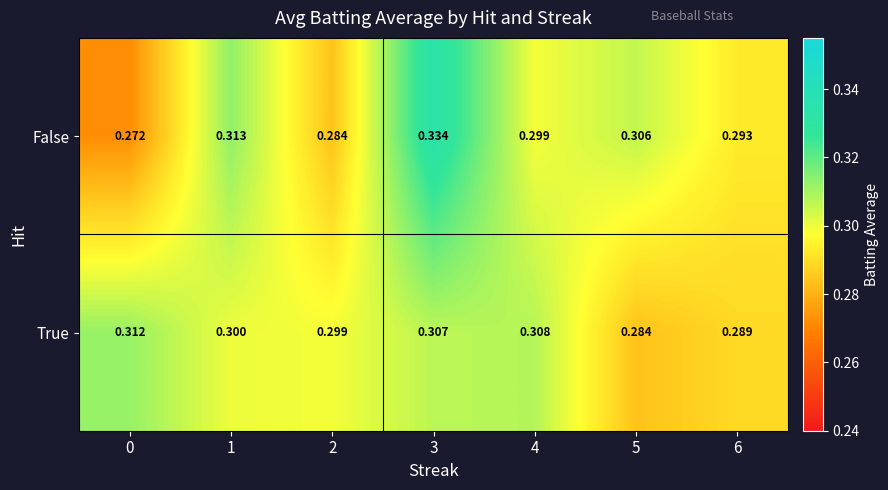

Rank the series by their average value, from lowest to highest.

True, False